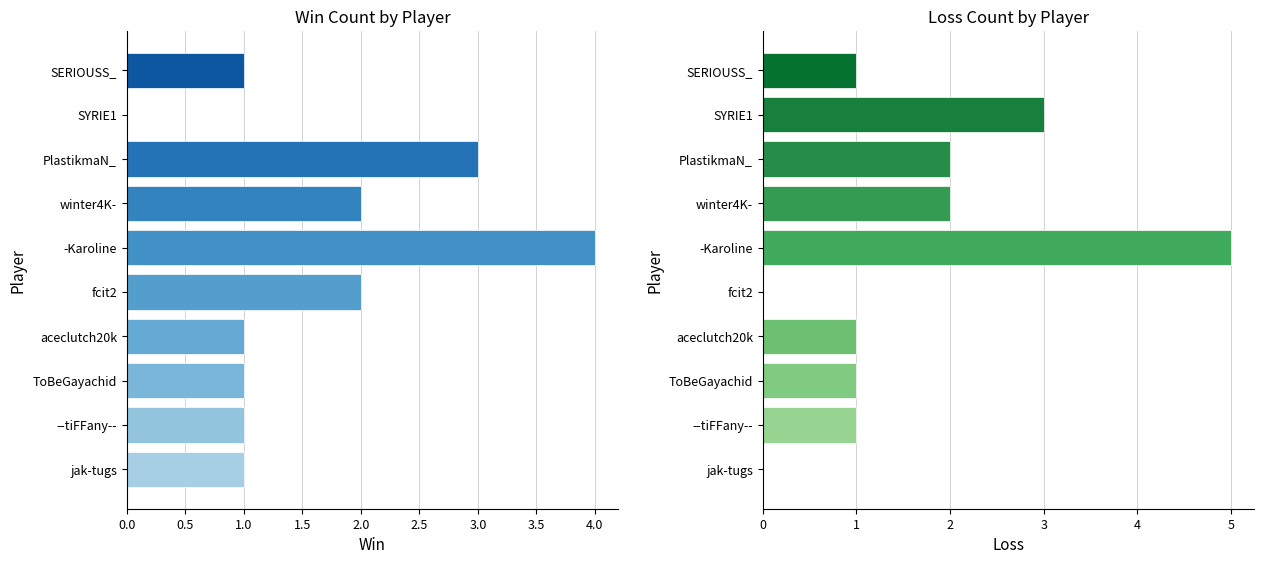

Which series has the widest spread of values?

Loss